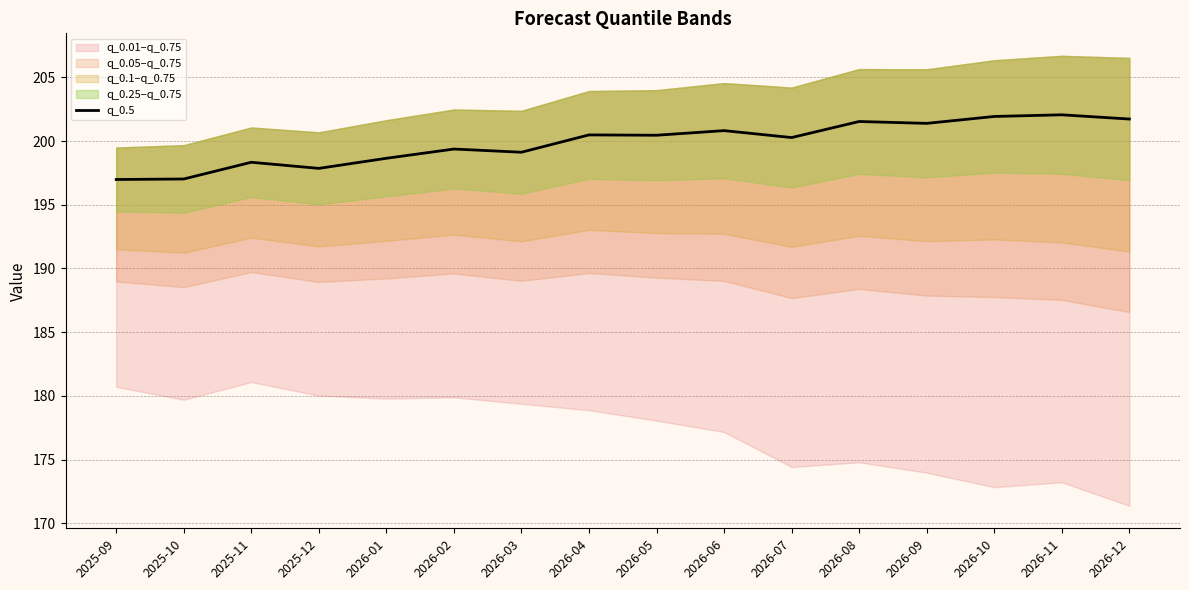

How many points are lower than both their immediate neighbors (excluding endpoints)?

5